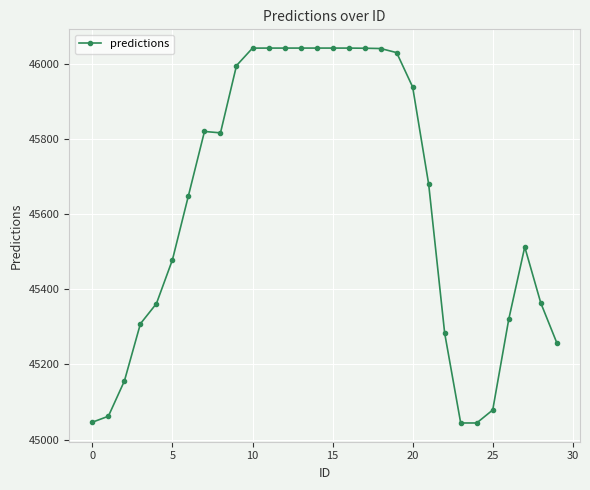

What is the value of the 26th point from the left?

45078.7